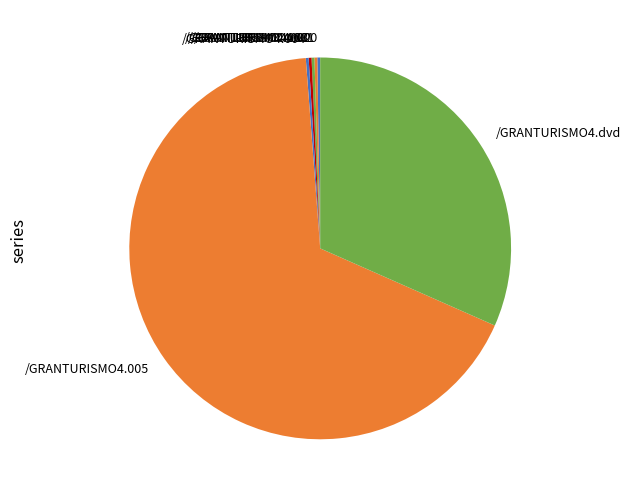

Is there a majority slice in this chart?

Yes